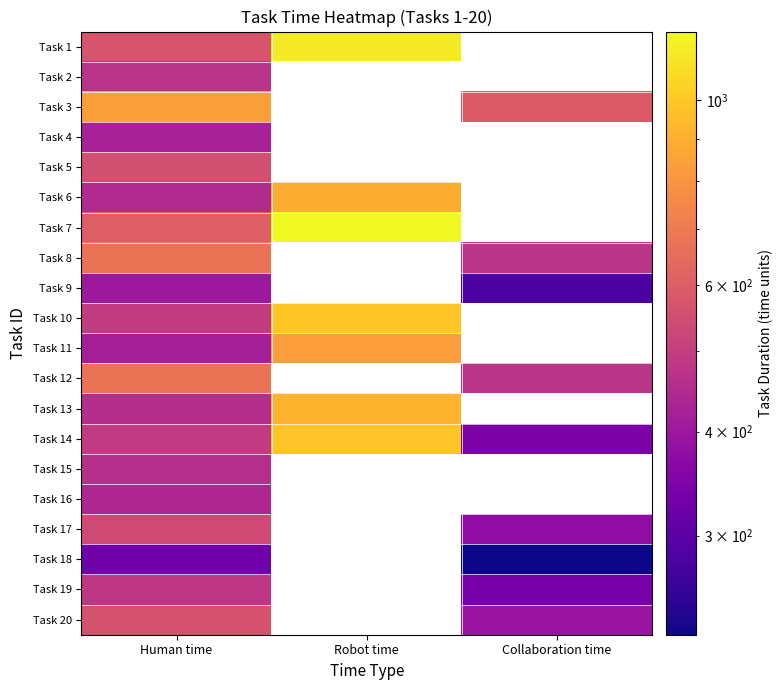

Which series has the largest total across all categories?

Task 14